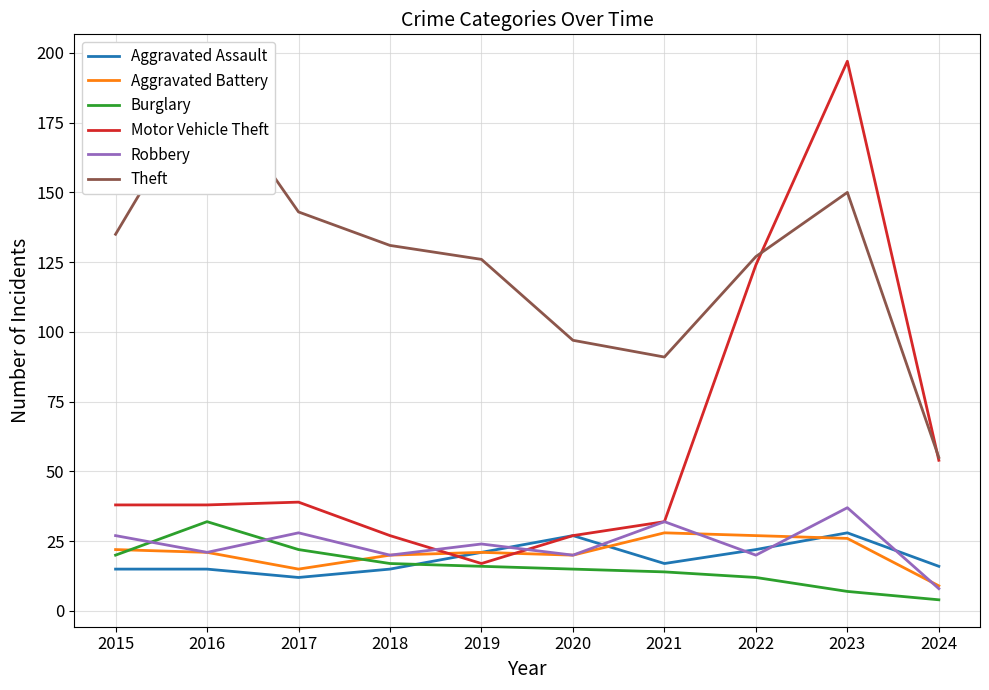

How many data points in Aggravated Assault are less than 17?

5